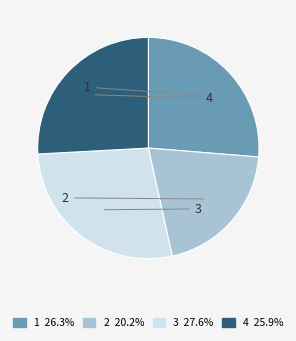

How many segments does this pie chart have?

4